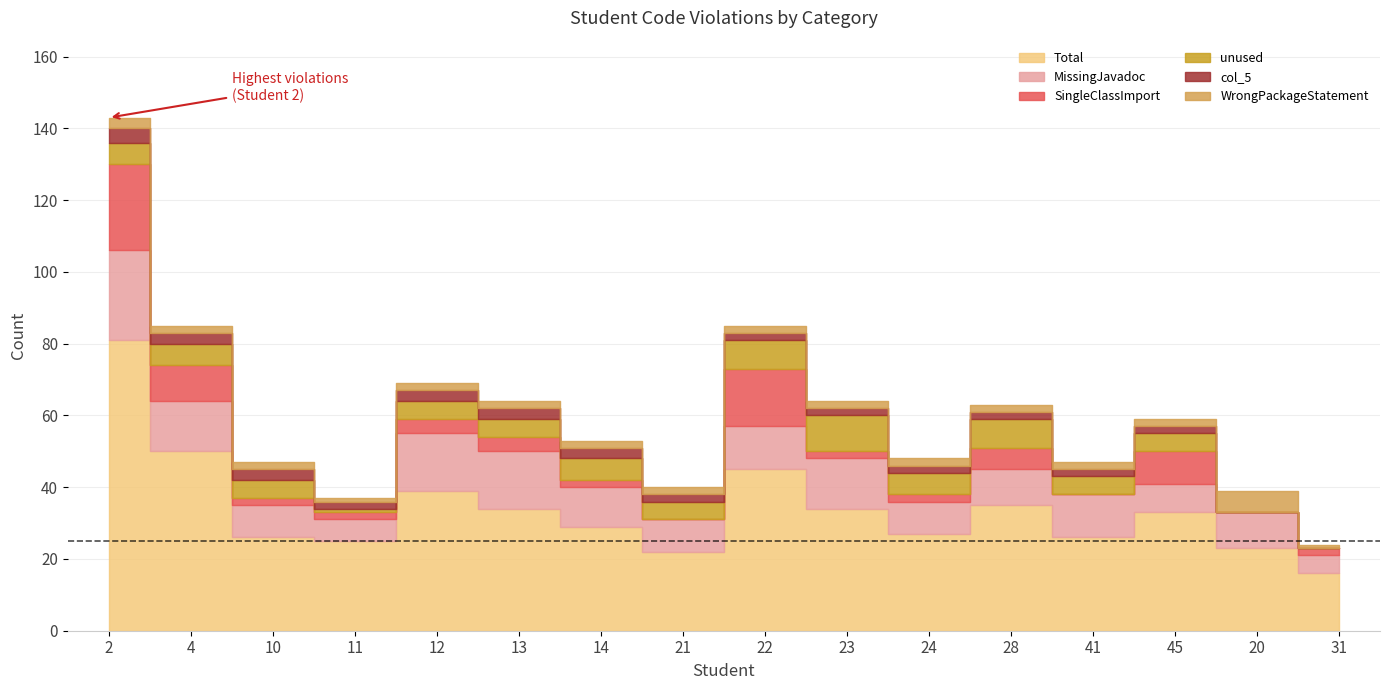

Between 21 and 20, which series saw the biggest shift?

unused